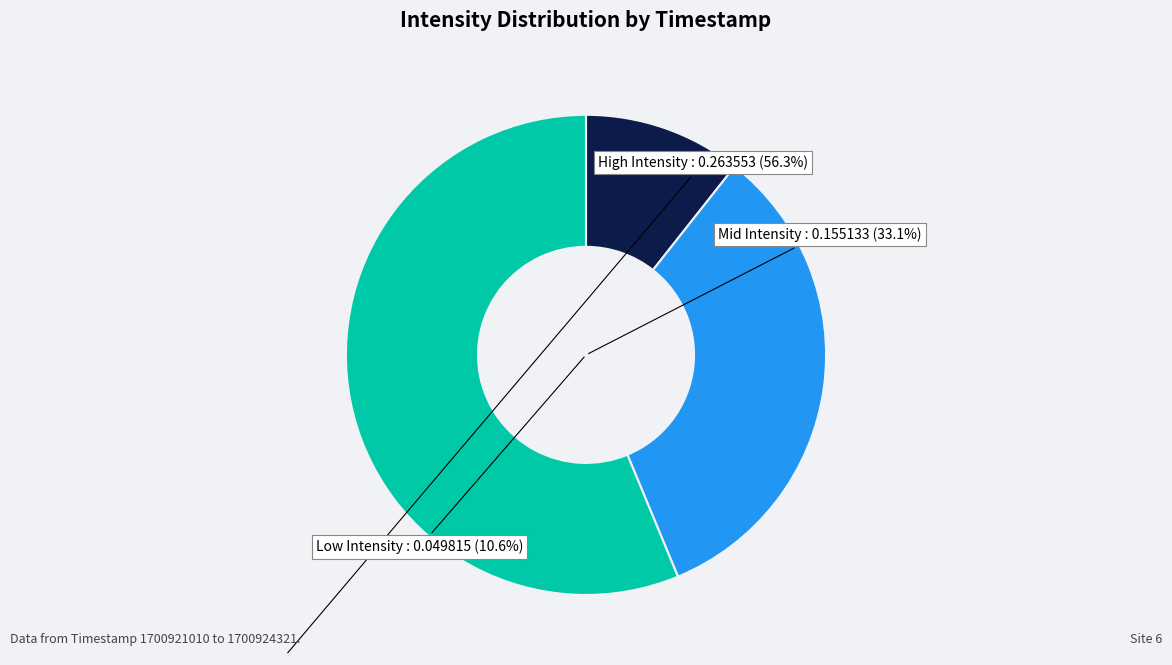

How many slices are in this pie chart?

3